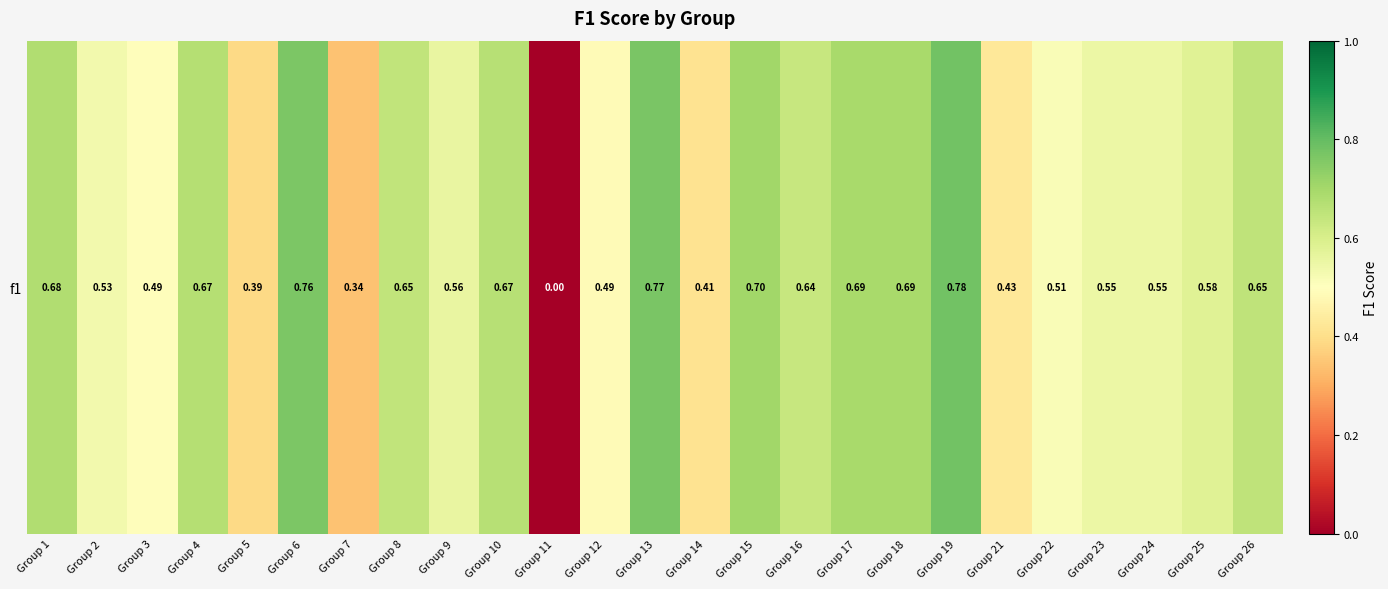

Reading left to right, list all the values displayed in this chart.

Group 1=0.7	Group 2=0.5	Group 3=0.5	Group 4=0.7	Group 5=0.4	Group 6=0.8	Group 7=0.3	Group 8=0.6	Group 9=0.6	Group 10=0.7	Group 11=0.0	Group 12=0.5	Group 13=0.8	Group 14=0.4	Group 15=0.7	Group 16=0.6	Group 17=0.7	Group 18=0.7	Group 19=0.8	Group 21=0.4	Group 22=0.5	Group 23=0.5	Group 24=0.6	Group 25=0.6	Group 26=0.6